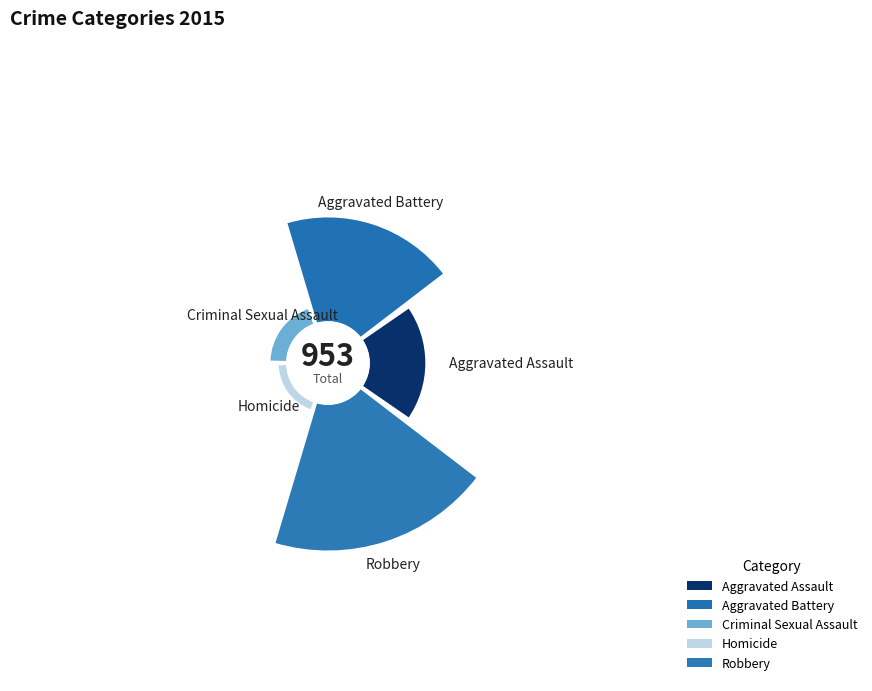

True or false: Aggravated Assault accounts for 17% of the total.

True